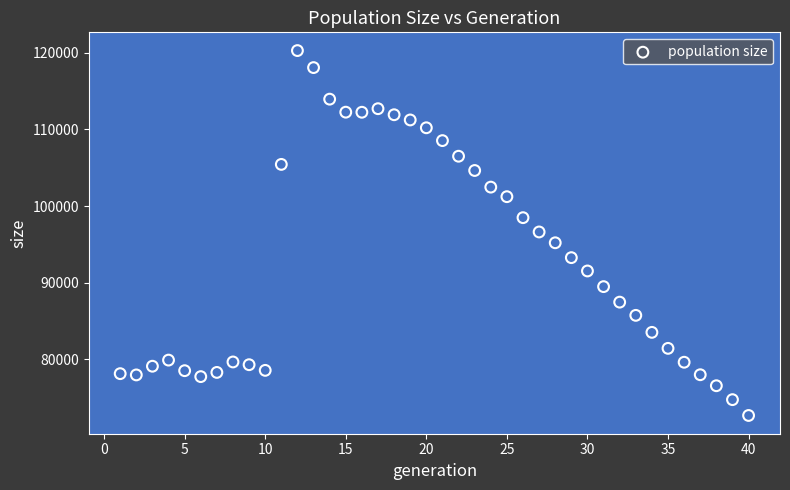

What is the range of Y values (max minus min)?

47640